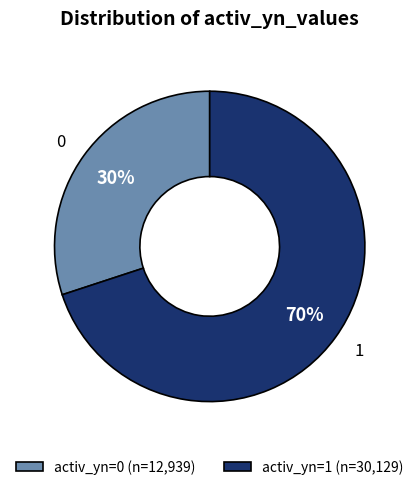

Is there a majority slice in this chart?

Yes